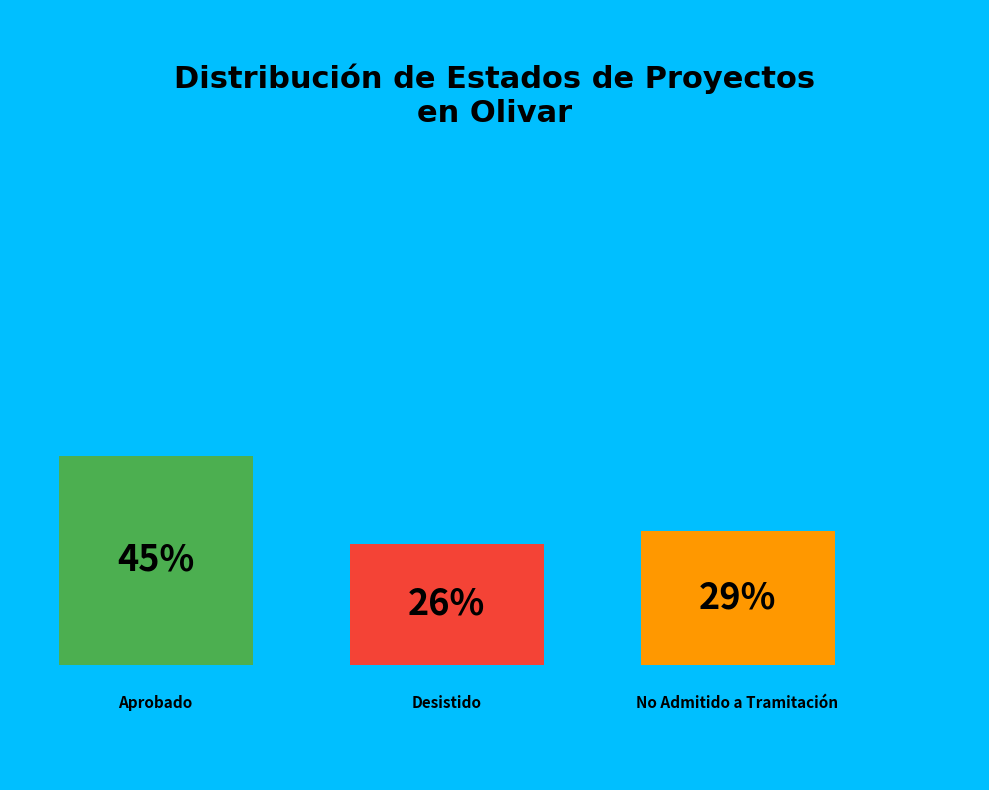

What percentage is the No Admitido a Tramitación slice, to the nearest percent?

29%